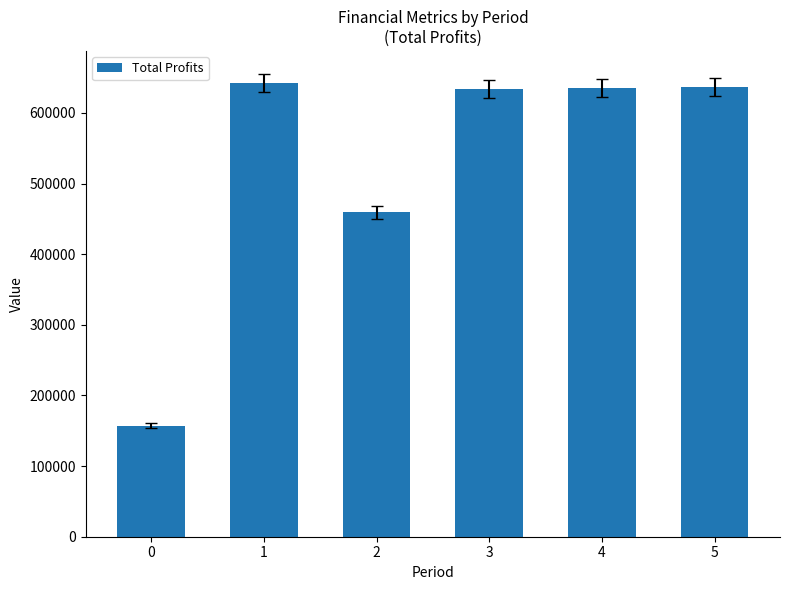

What is the sum of all values?

3163870.1